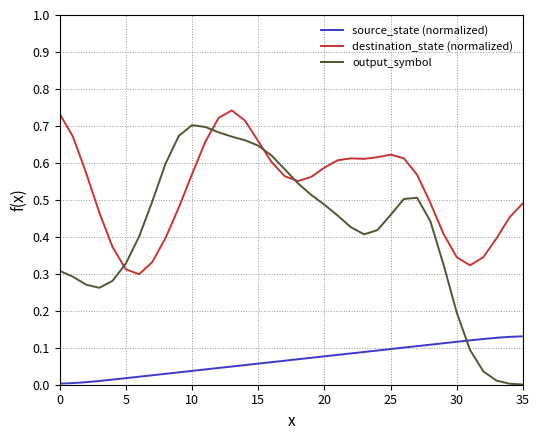

Which series has the largest range (max minus min)?

output_symbol